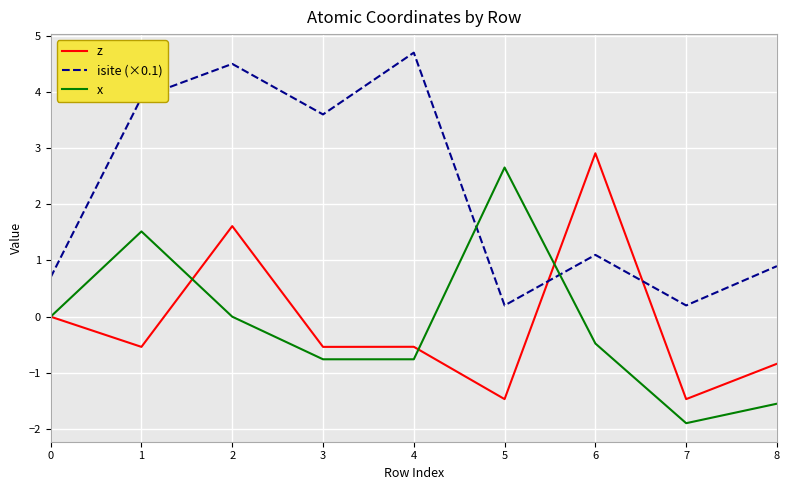

At which category does isite (×0.1) reach its first local peak?

2